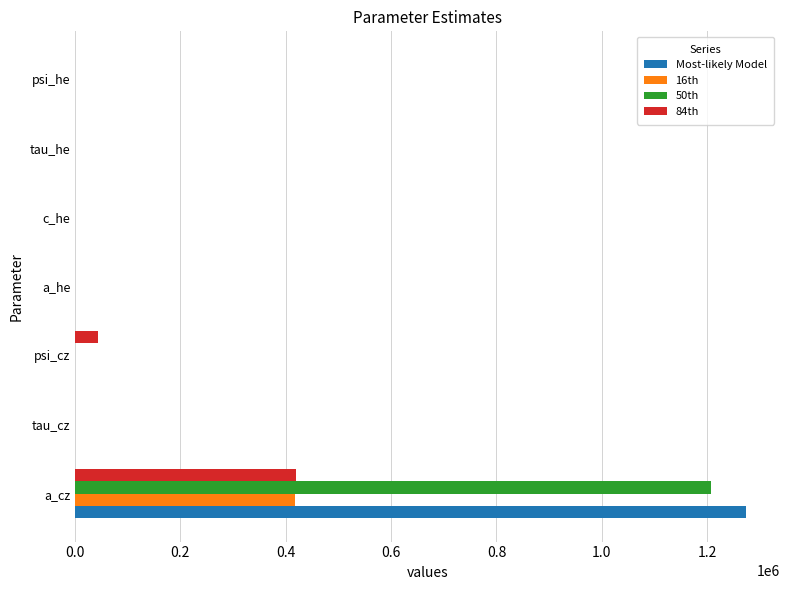

Which series changed the most between a_cz and a_he?

Most-likely Model